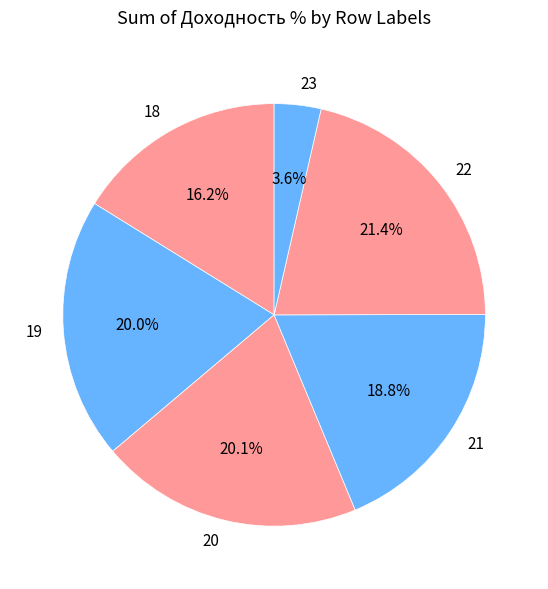

To the nearest percent, what portion does 21 represent?

19%